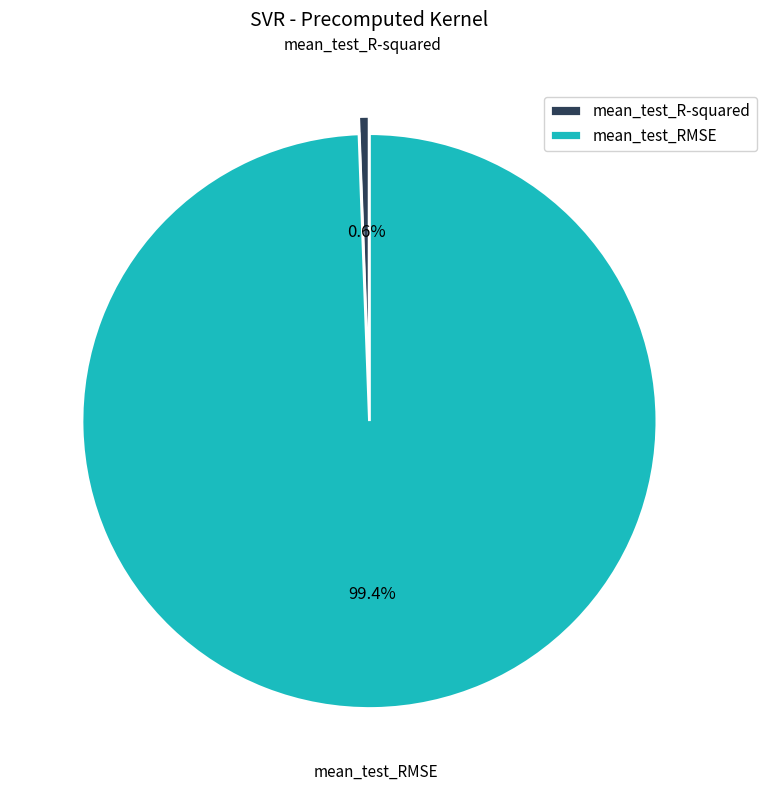

What is the smallest slice in the pie chart?

mean_test_R-squared